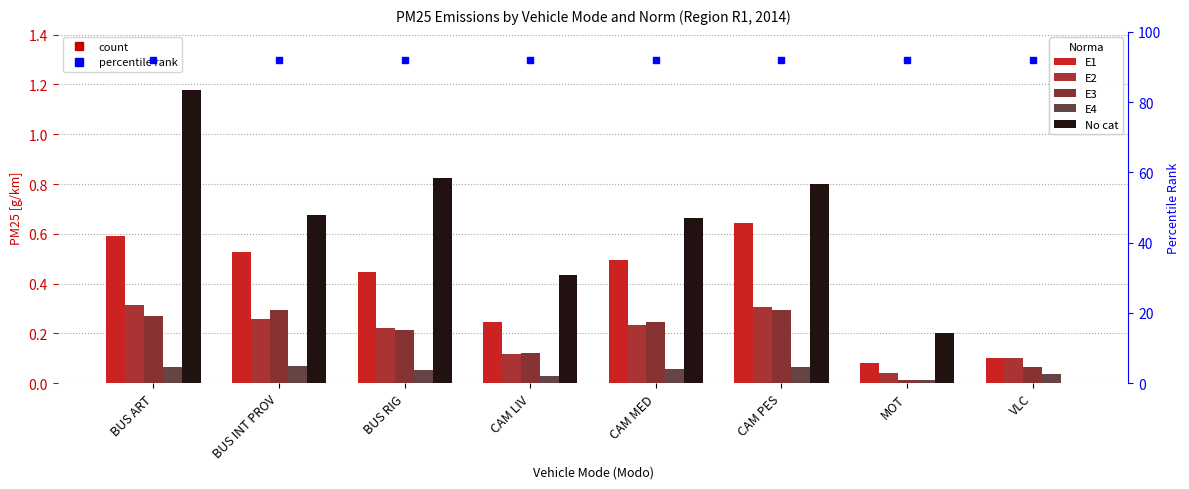

Which has a higher value, VLC or CAM MED?

CAM MED